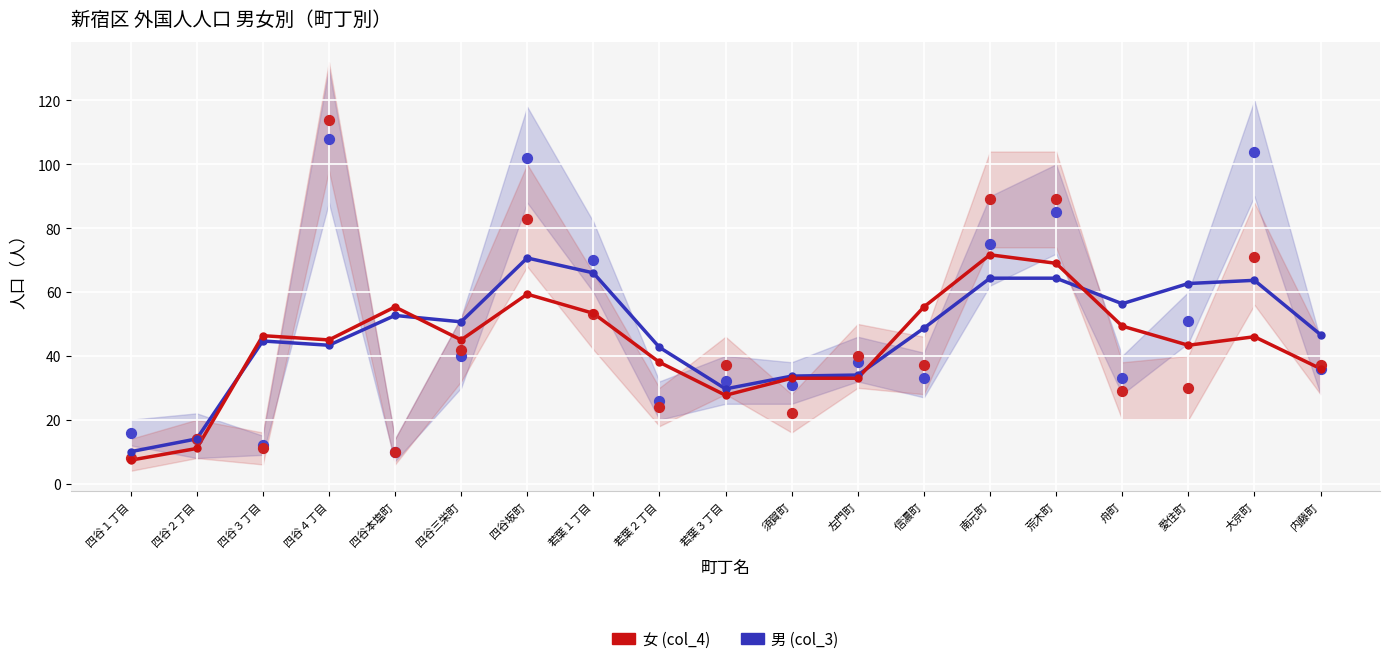

What are all the series names shown in the legend?

男 (col_3), 女 (col_4)